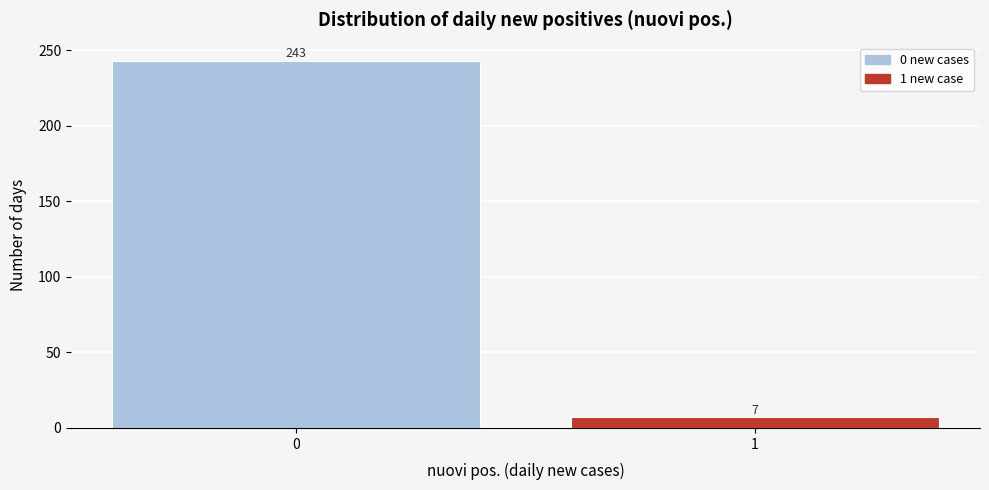

Reading left to right, list all the values displayed in this chart.

0=243	1=7